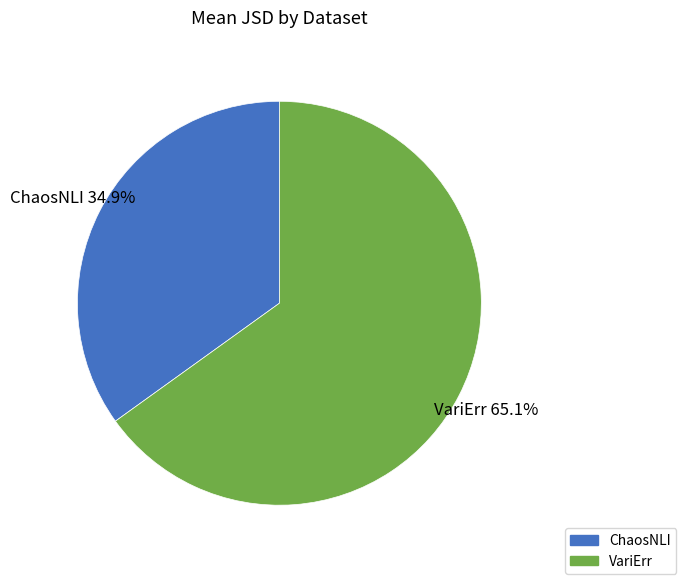

Is it true that ChaosNLI is 35% of the pie?

True